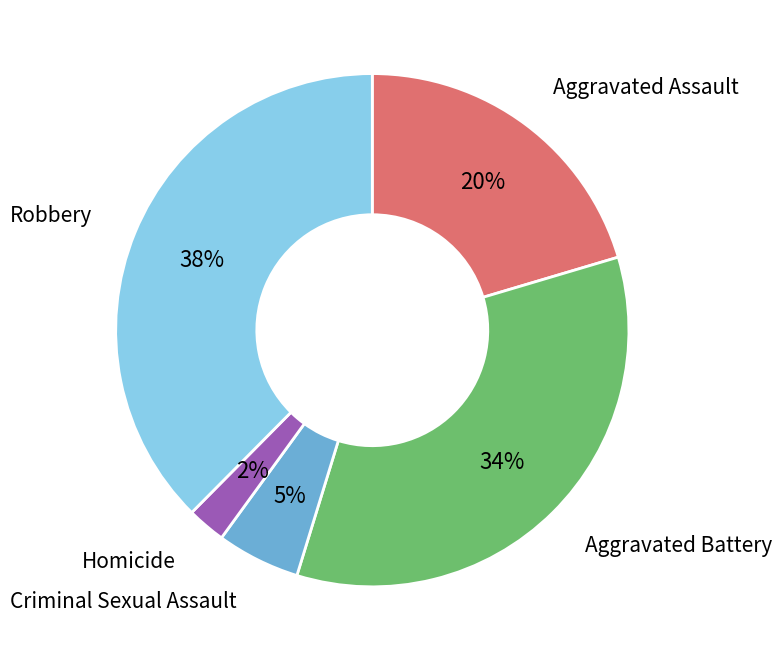

Which slice is the smallest?

Homicide